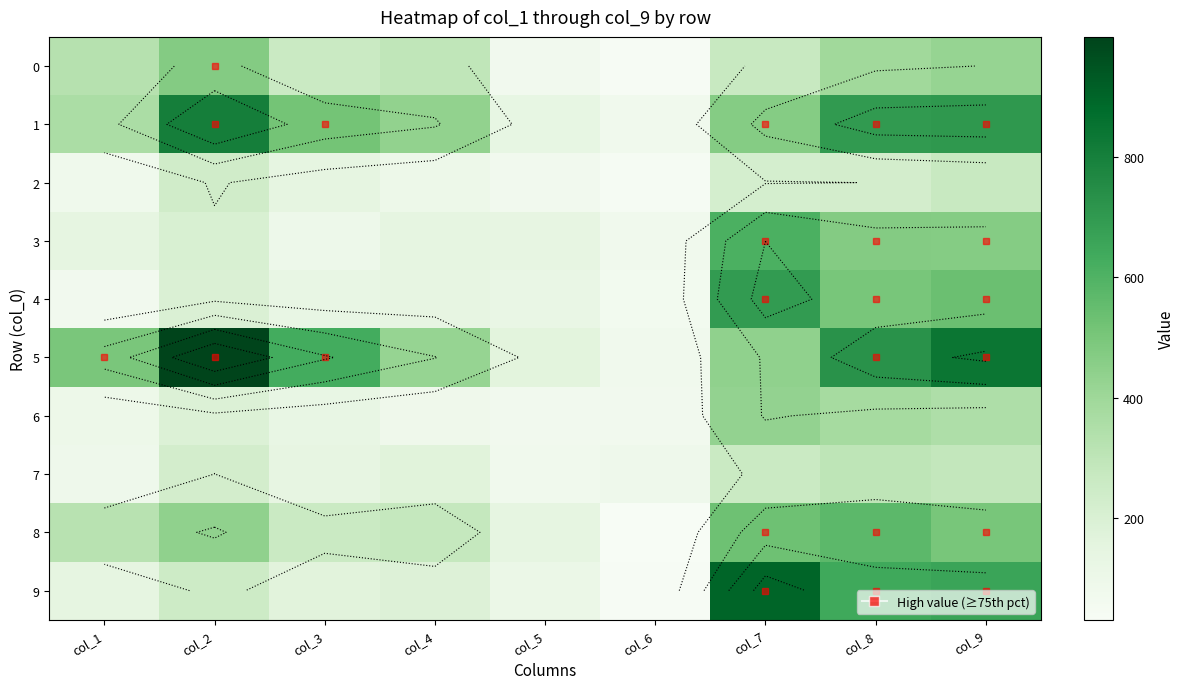

Is the value of 7 at col_3 greater than the value of 6 at col_7?

No